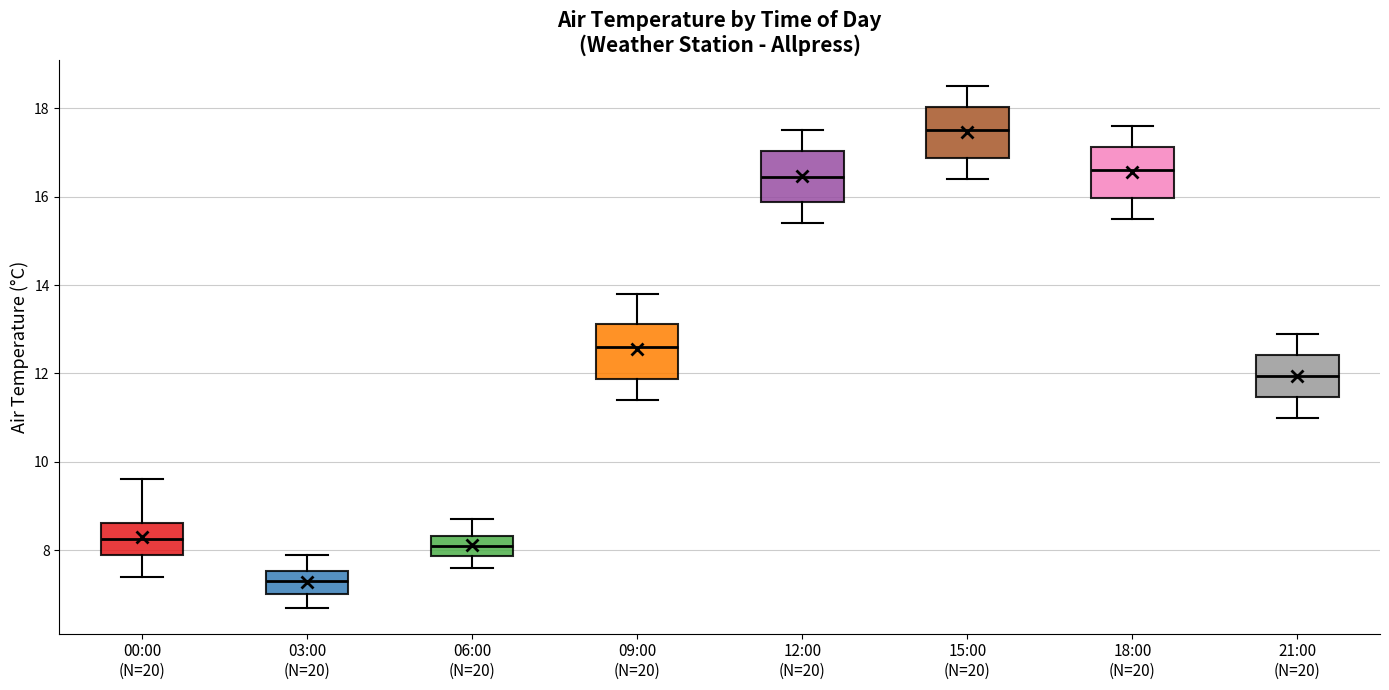

Where does the lower whisker of the box for 18:00 (N=20) end on the y-axis? The values are not printed on the chart, so give them approximately, as read against the axis.

15.6